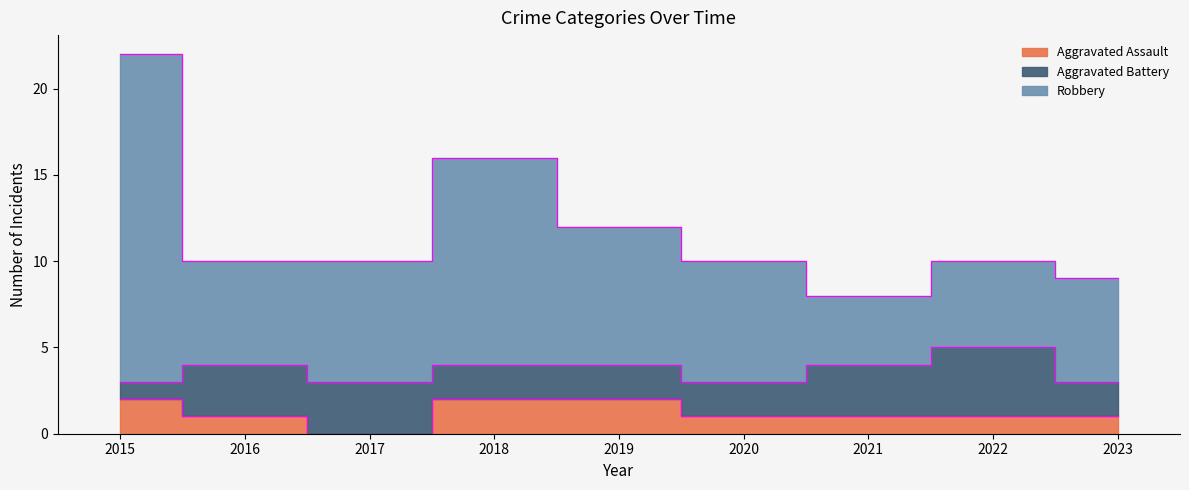

Rank the categories by Aggravated Assault value from lowest to highest.

2017, 2016, 2020, 2021, 2022, 2023, 2015, 2018, 2019